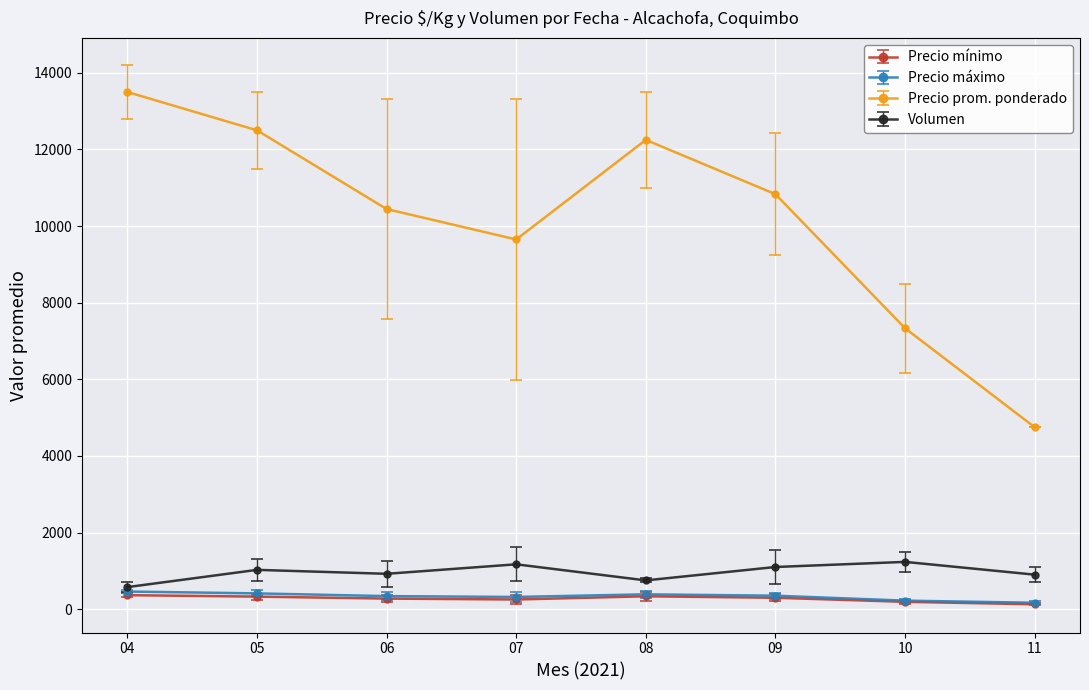

The value of Precio prom. ponderado at 08 is 4434.0. True or false?

False